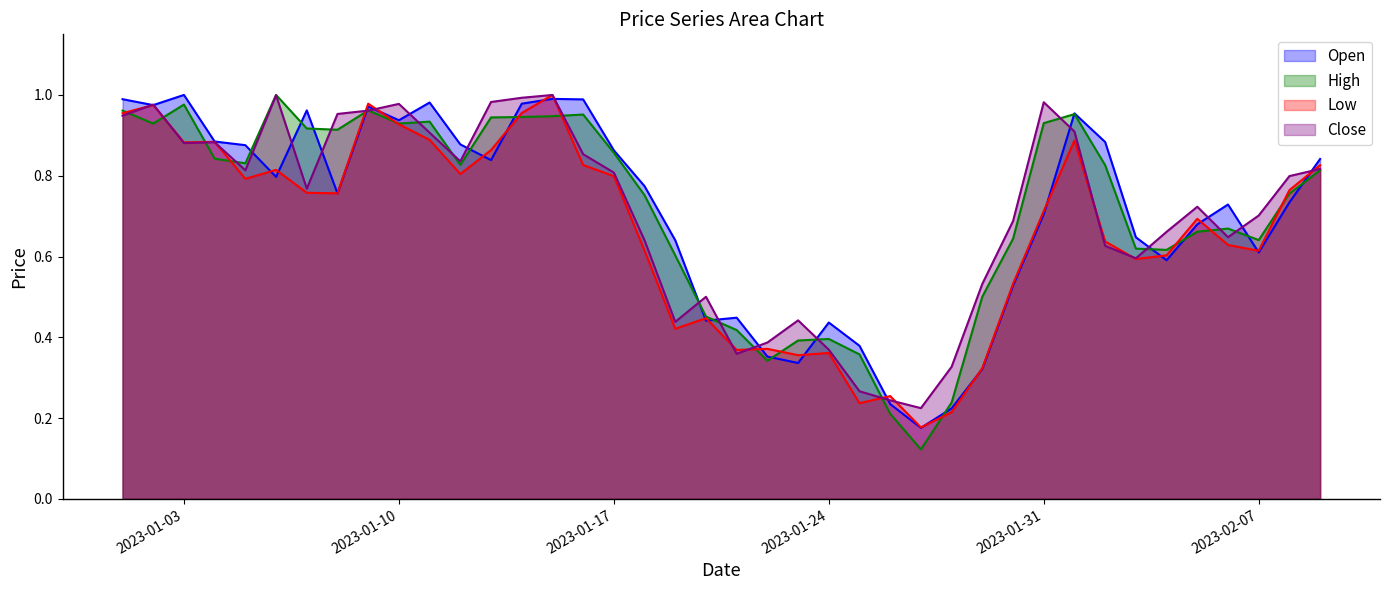

True or false: High has a value of 0.9 at 2023-01-17.

True